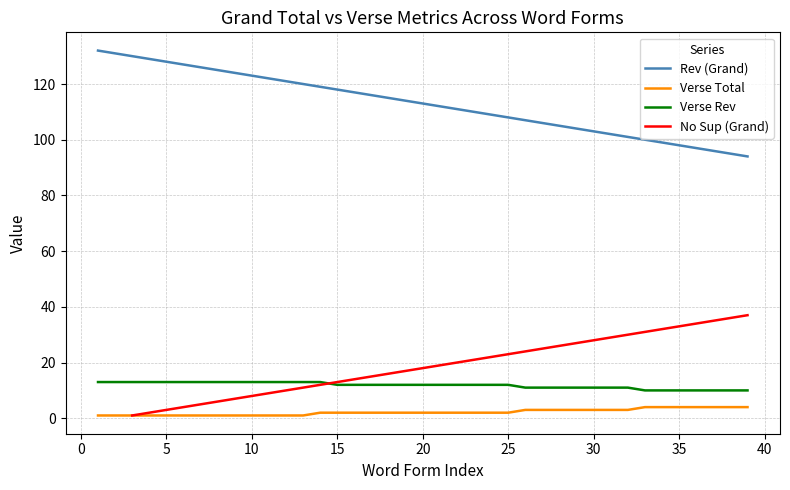

The value of Verse Rev at 35 is 10. True or false?

True